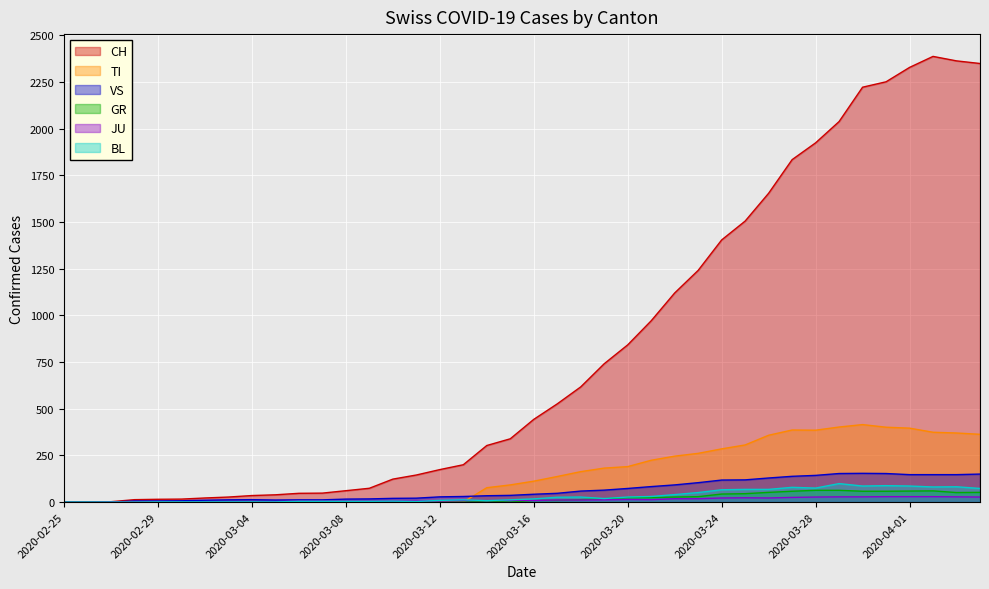

How many lines are shown in the chart?

6